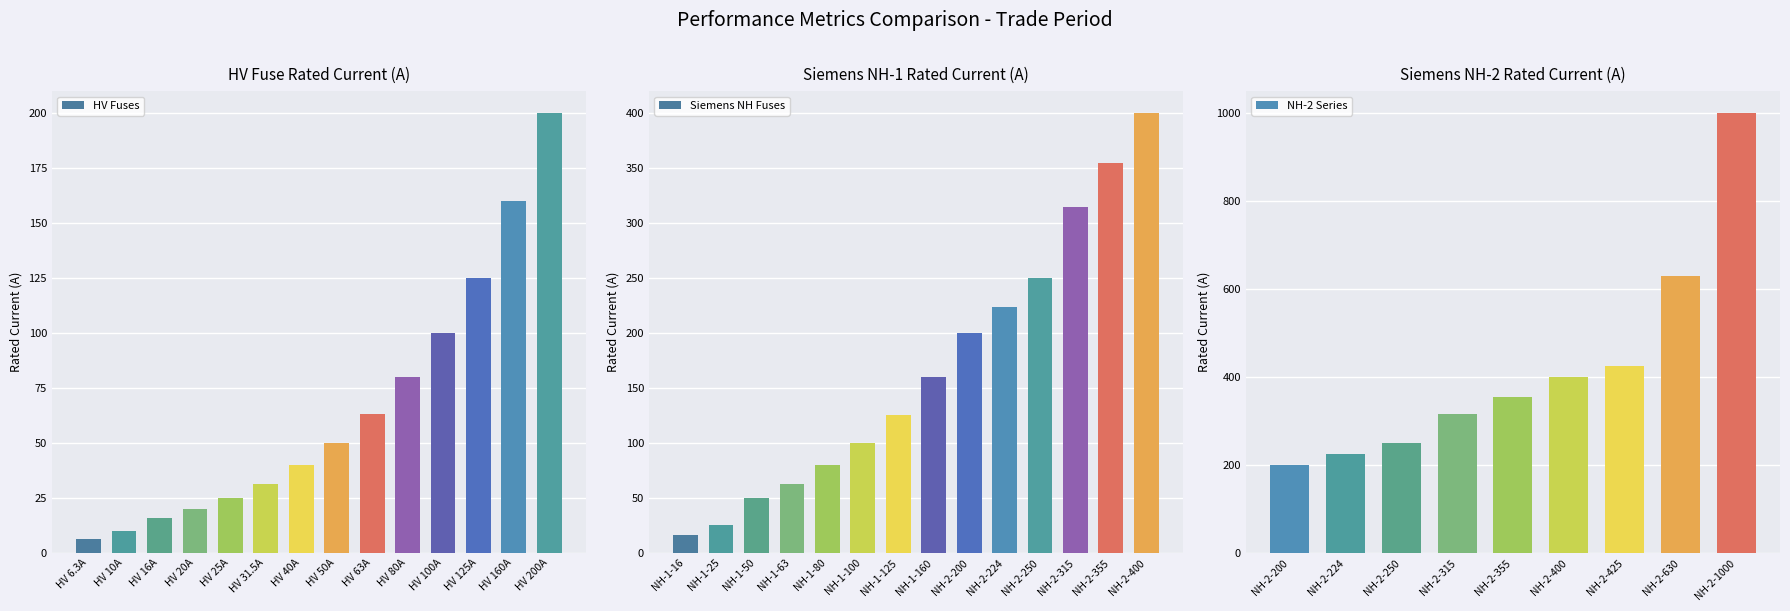

What position from the left is HV 50A?

8